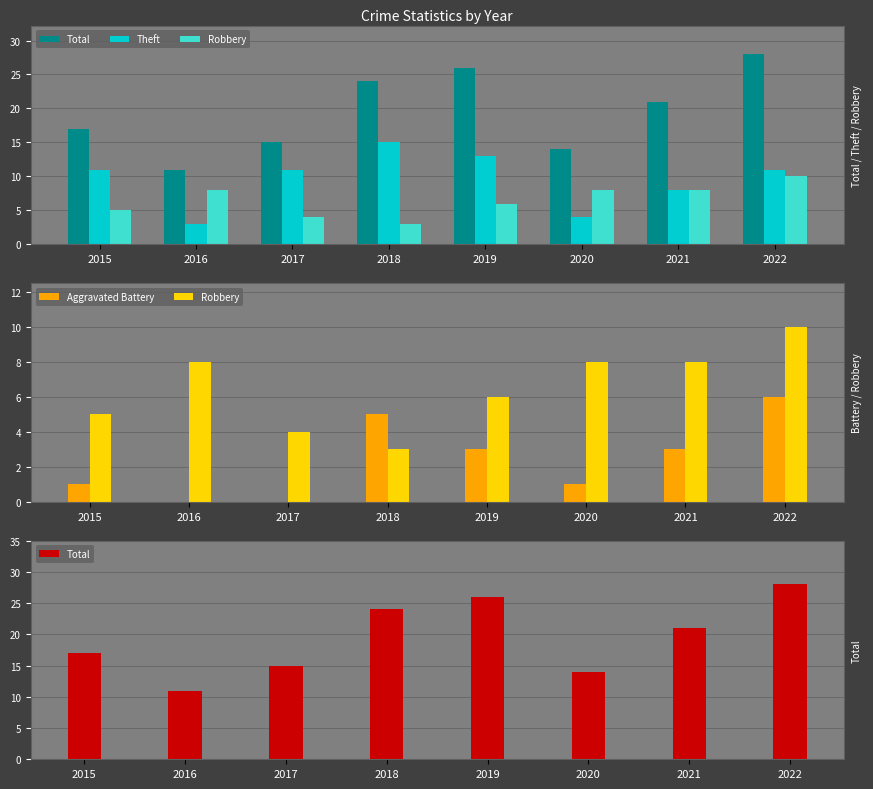

Between 2019 and 2021, which is larger?

2019